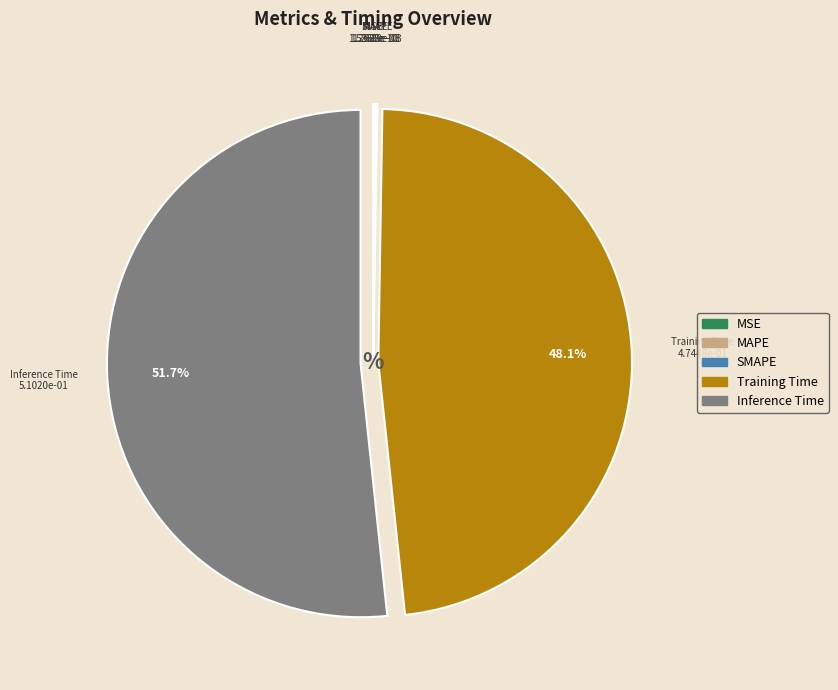

What portion of the pie excludes Training Time?

51.9%